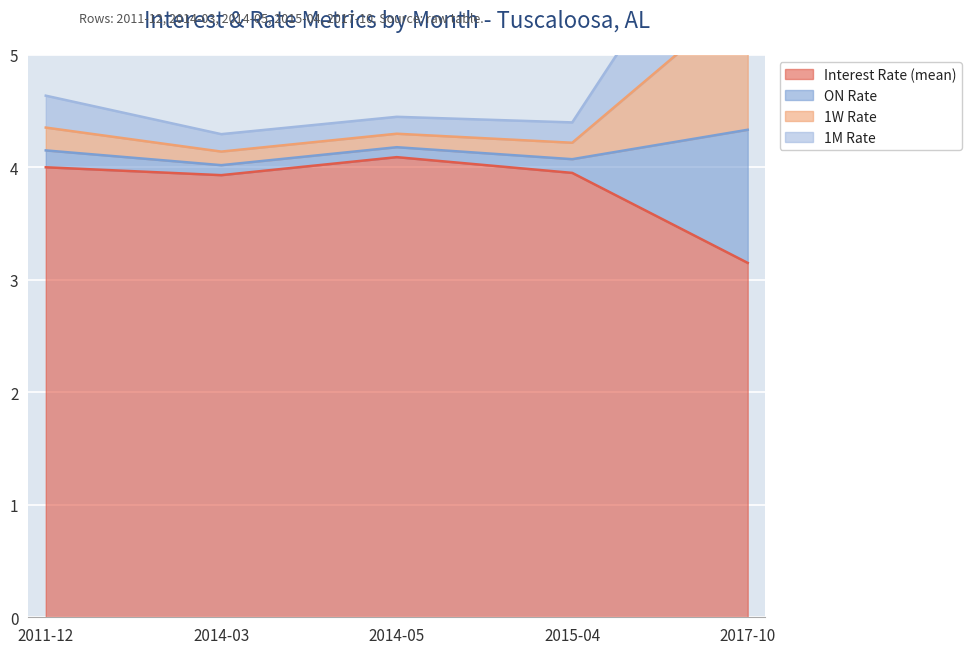

What value does the Interest Rate (mean) series have at 2017-10?

3.1